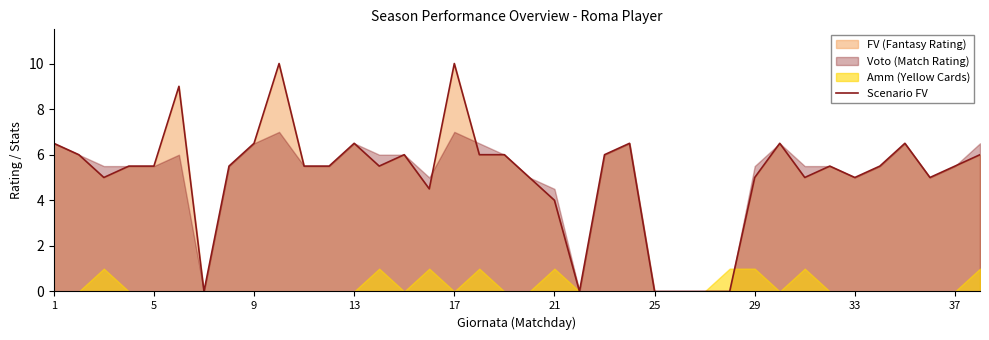

What is the greatest value displayed?

10.0